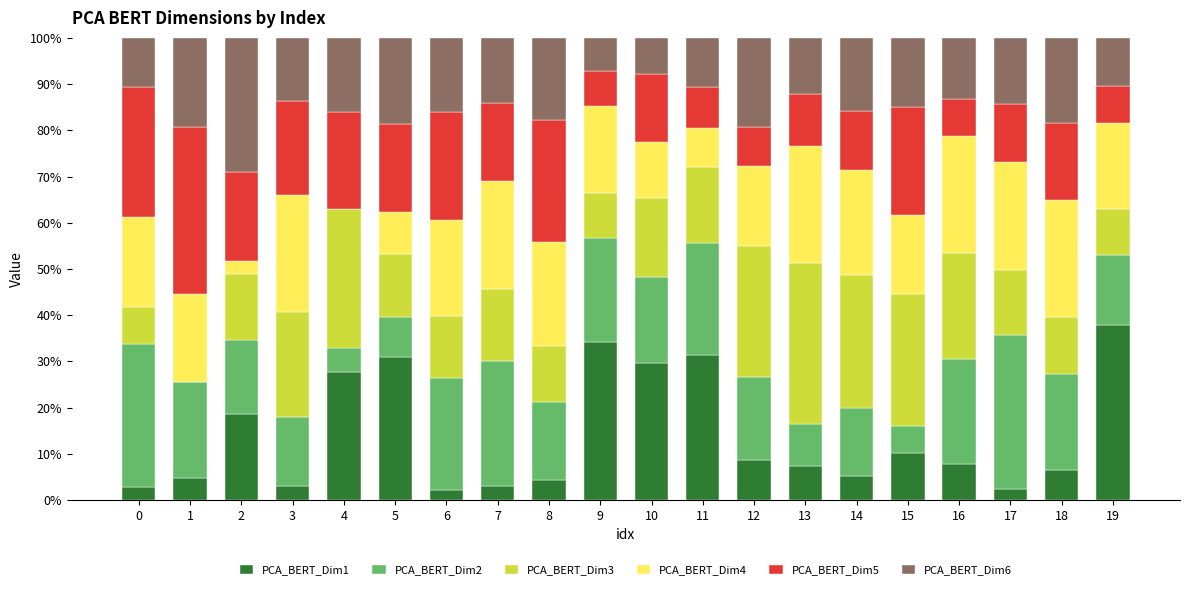

At which label does PCA_BERT_Dim1 reach its peak?

19